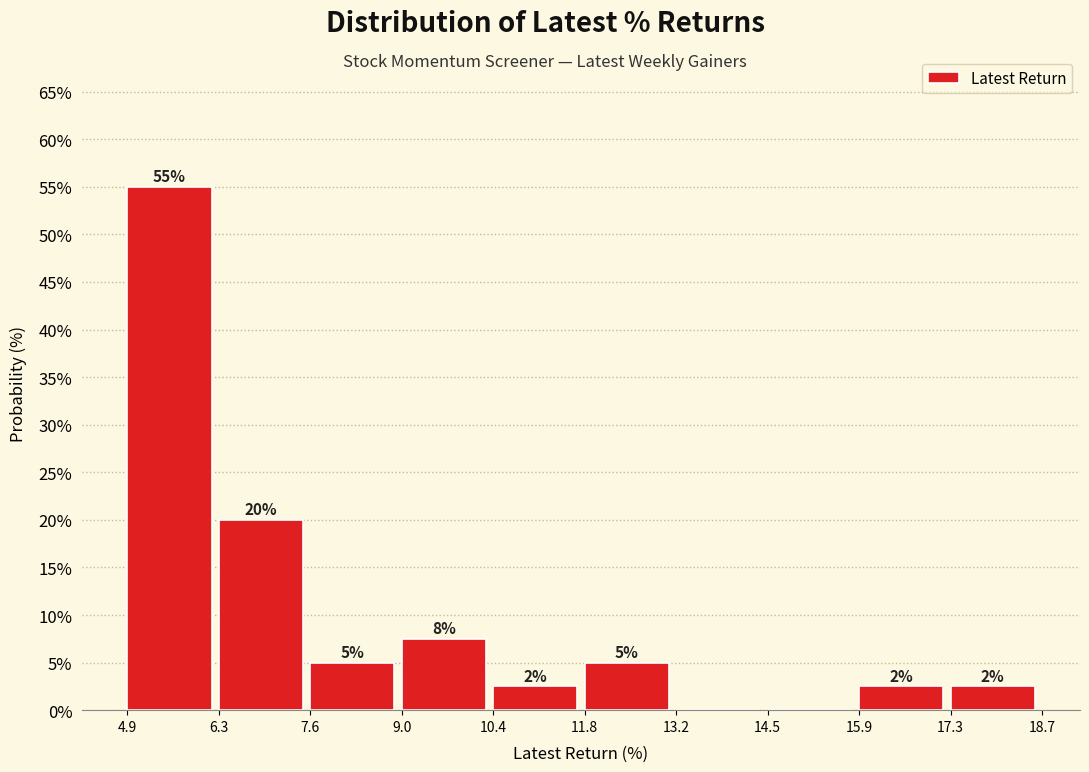

Over which range of the x-axis is the bar tallest?

4.9 to 6.3